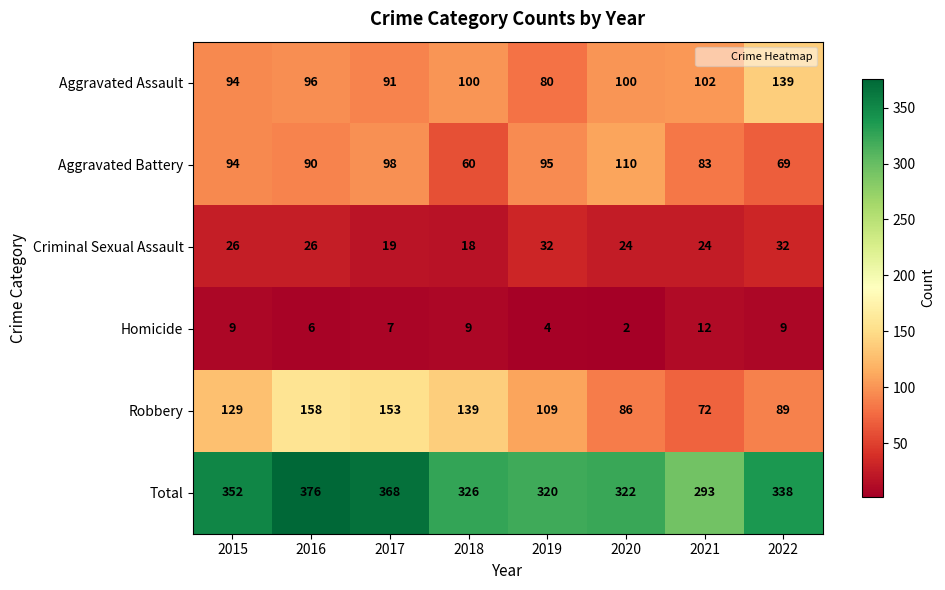

At which label is Aggravated Assault closest to 109?

2021